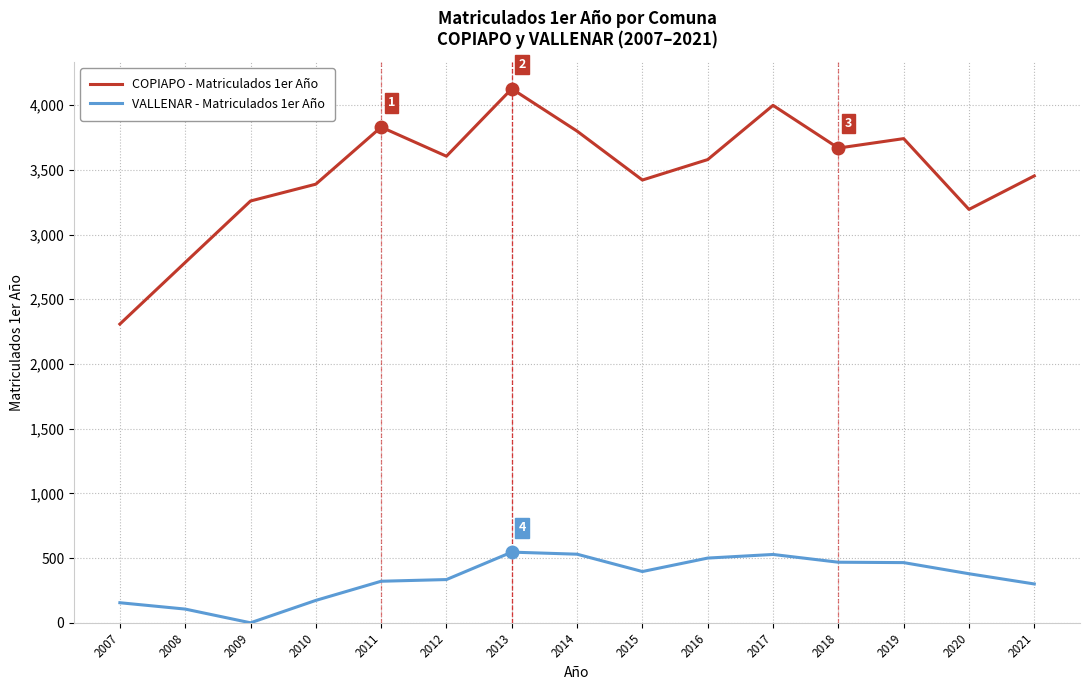

True or false: COPIAPO - Matriculados 1er Año has a value of 5638 at 2014.

False